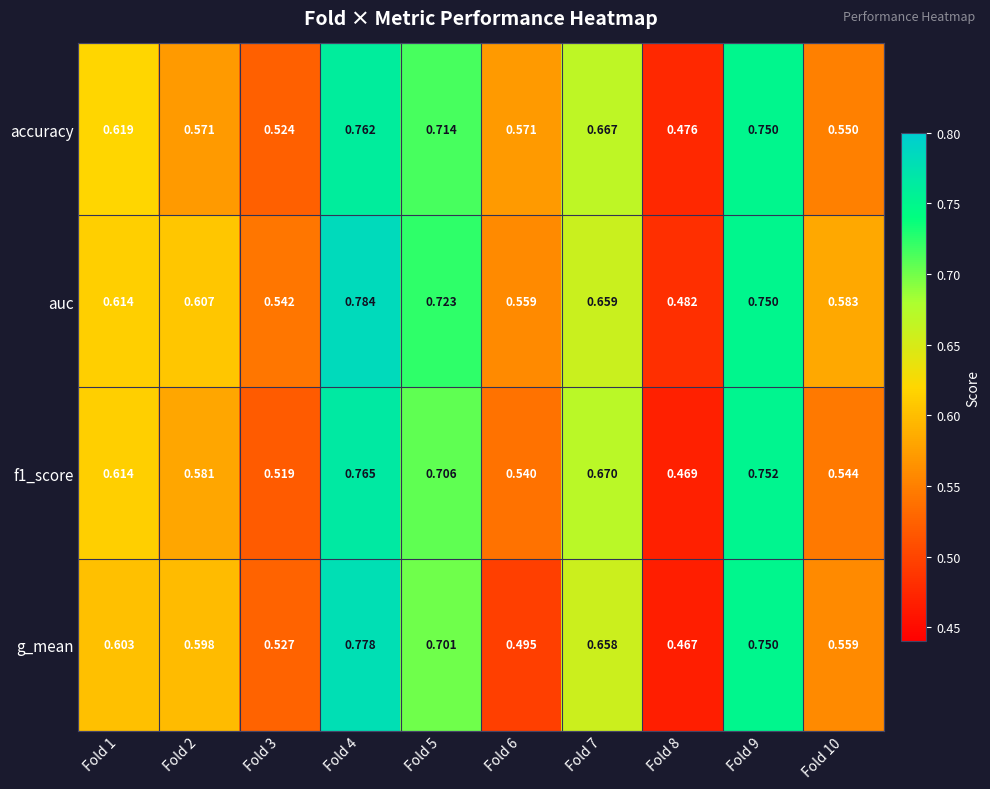

Which series has the largest total across all categories?

auc